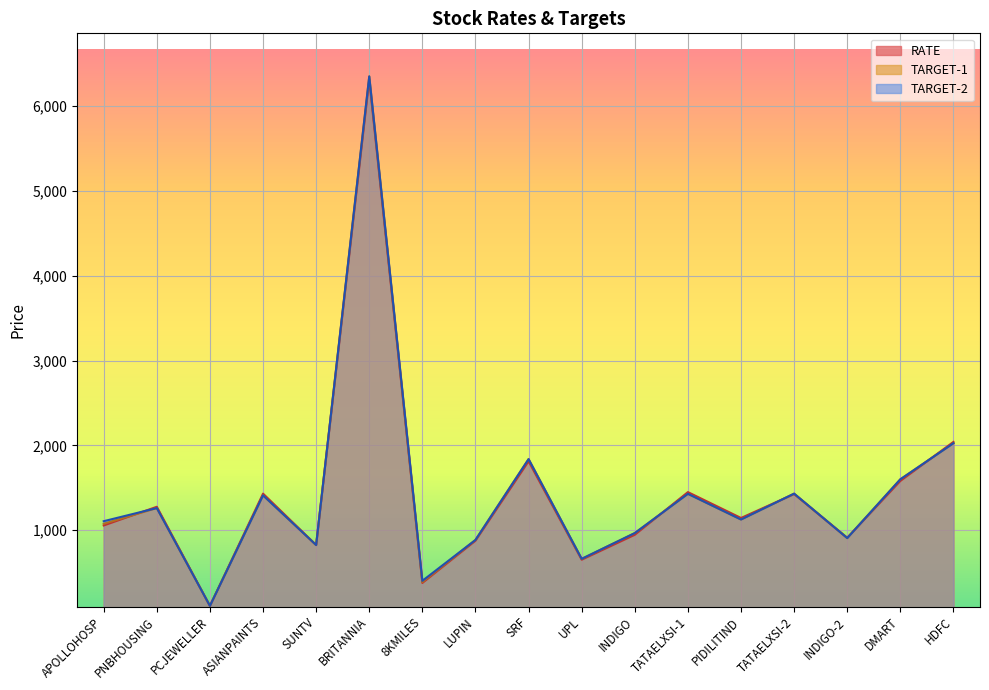

How many series are shown in this chart?

2